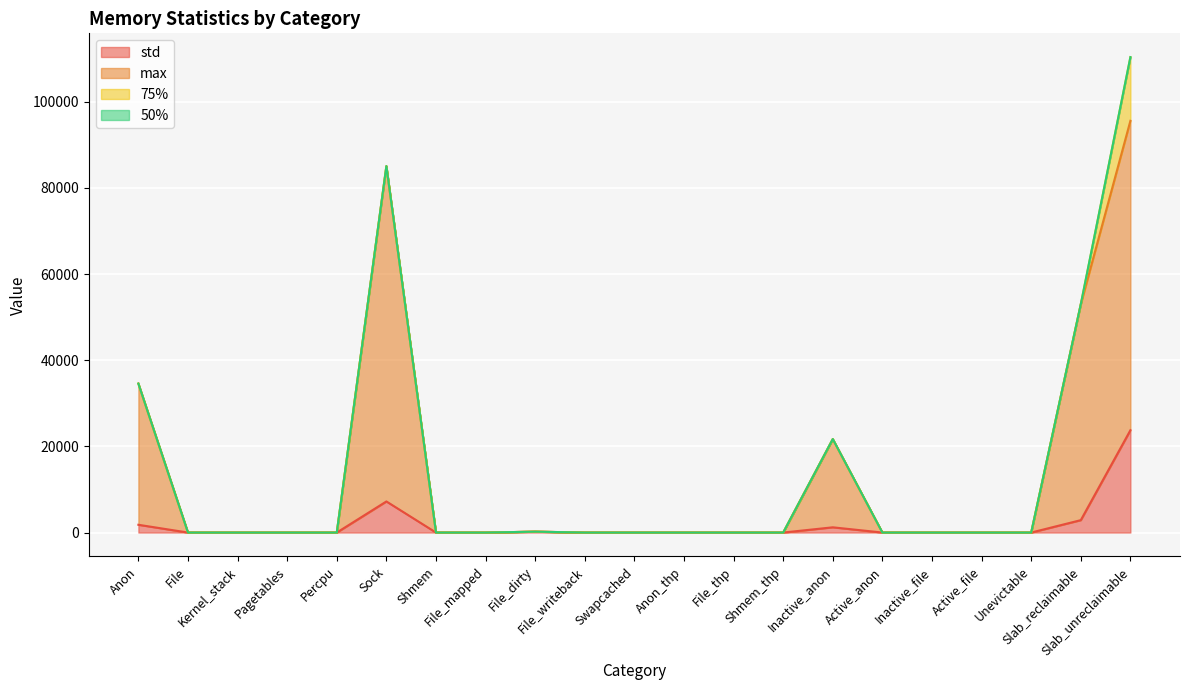

How many positive values does the std series have?

6